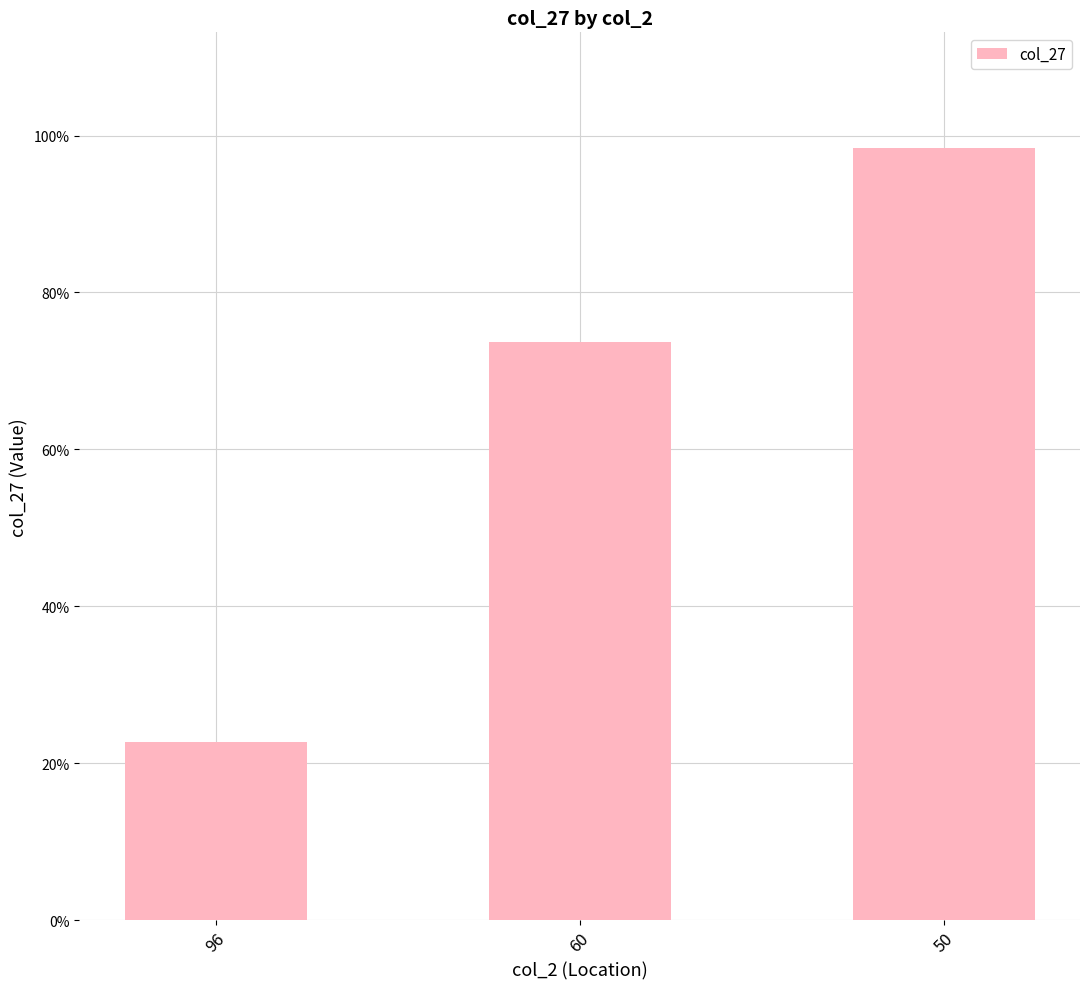

At which label is the value closest to 0?

96